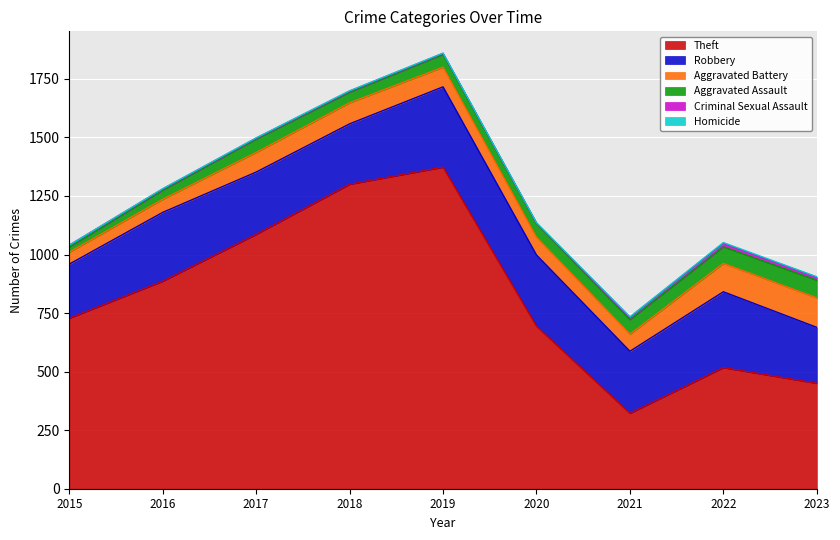

What are all the series names shown in the legend?

Theft, Robbery, Aggravated Battery, Aggravated Assault, Criminal Sexual Assault, Homicide